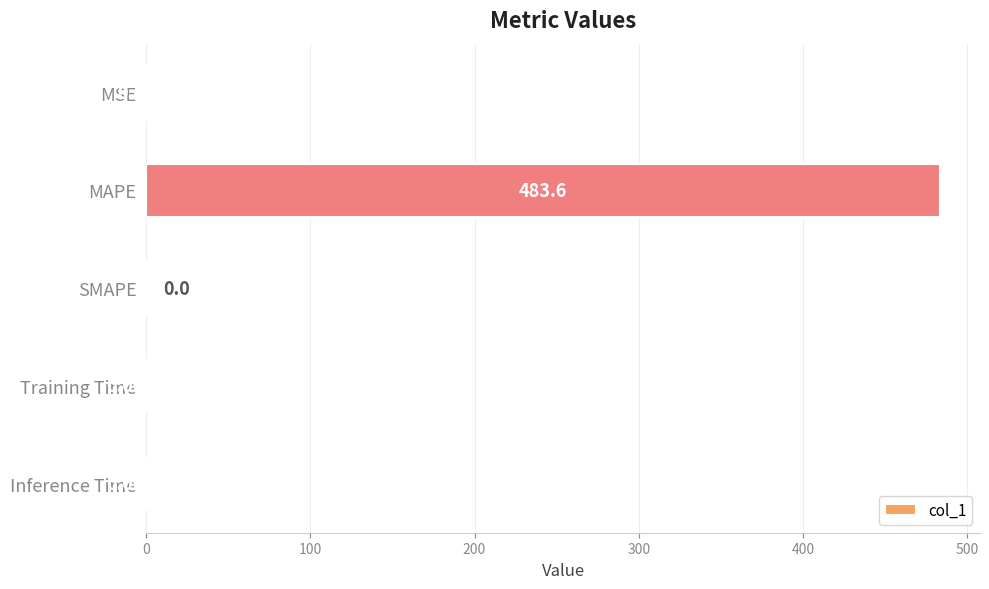

Where is the data nearest to the value 241?

MSE